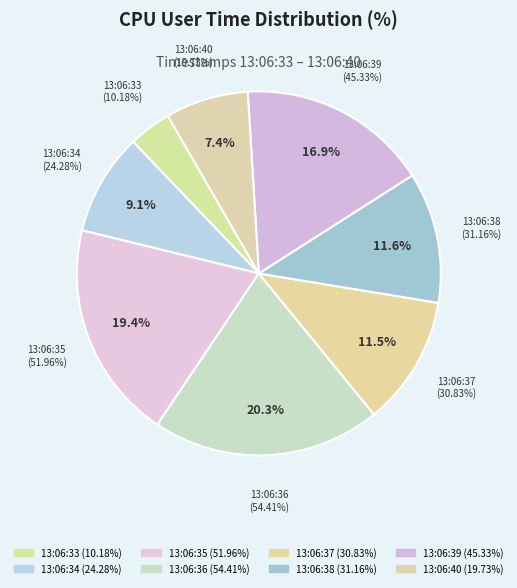

To the nearest percent, what is the combined percentage of 13:06:40 and 13:06:38?

19%